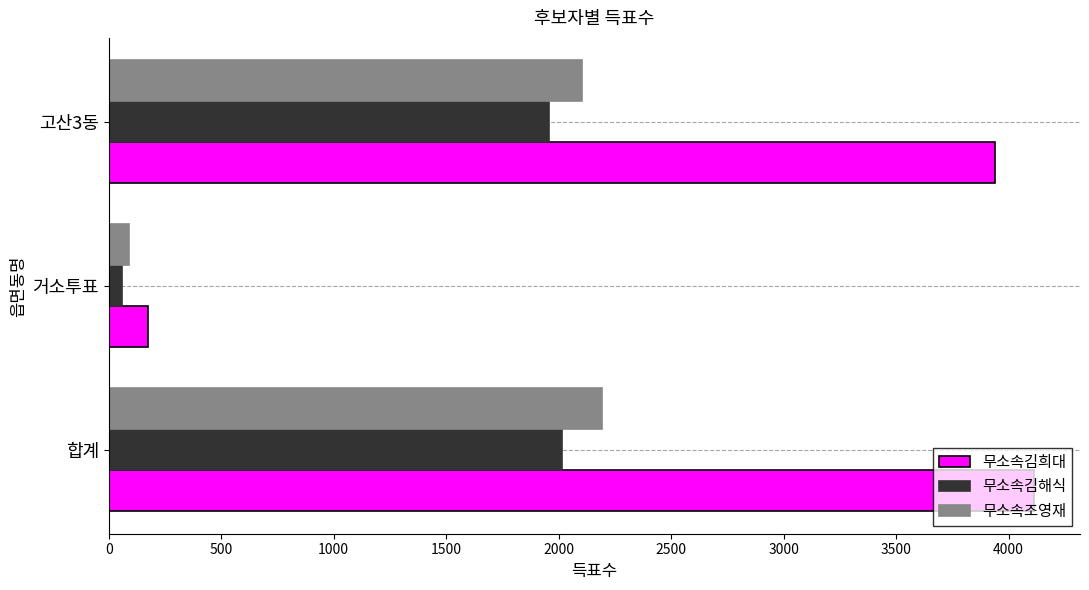

How many series are shown in this chart?

3